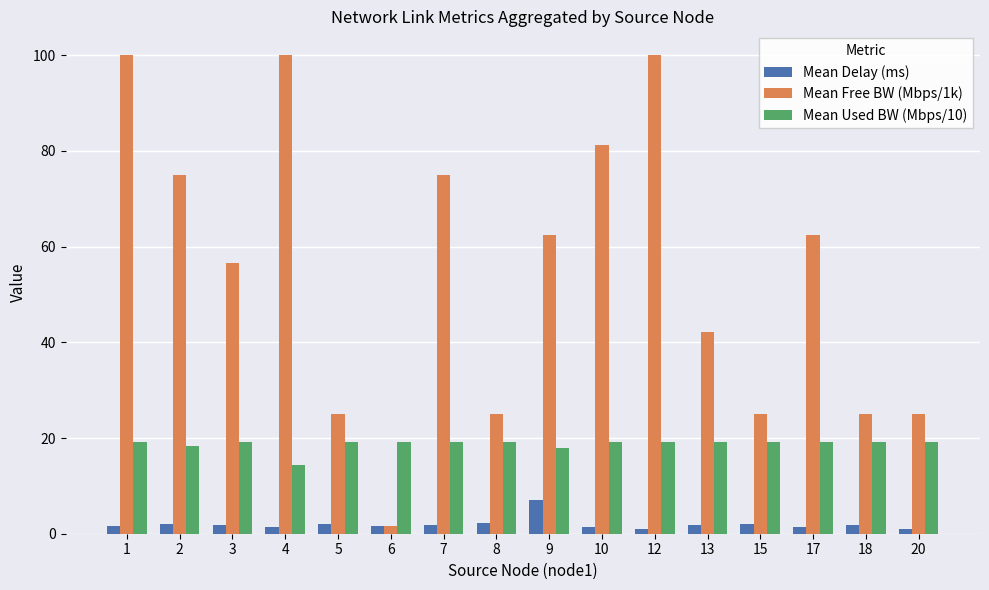

Where does the Mean Delay (ms) series first go above 1?

1